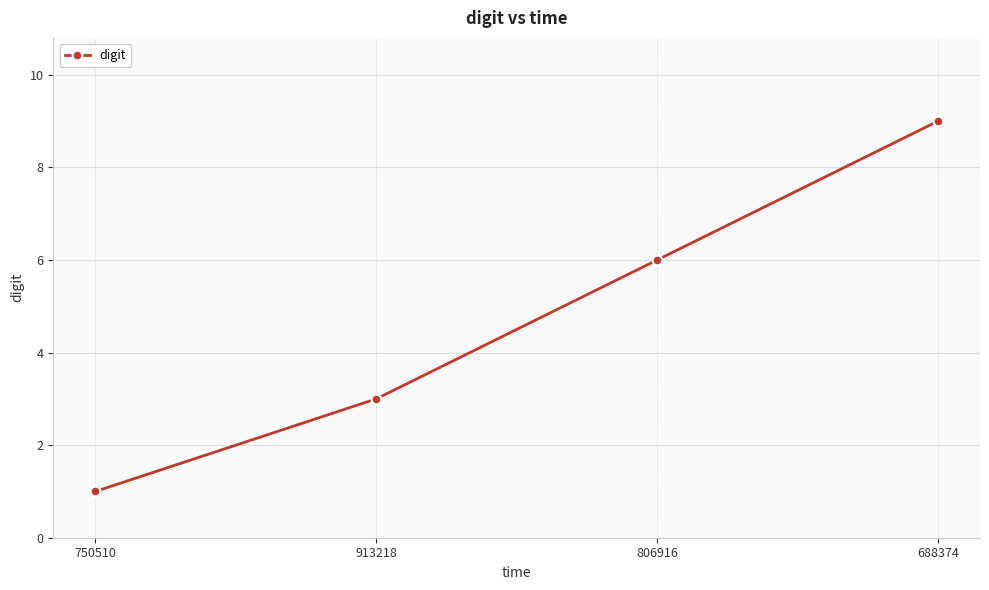

What is the value of the 4th point from the left?

9